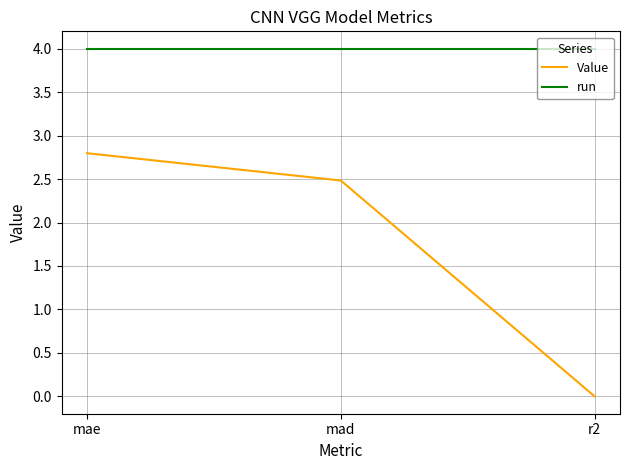

What are all the series names shown in the legend?

Value, run